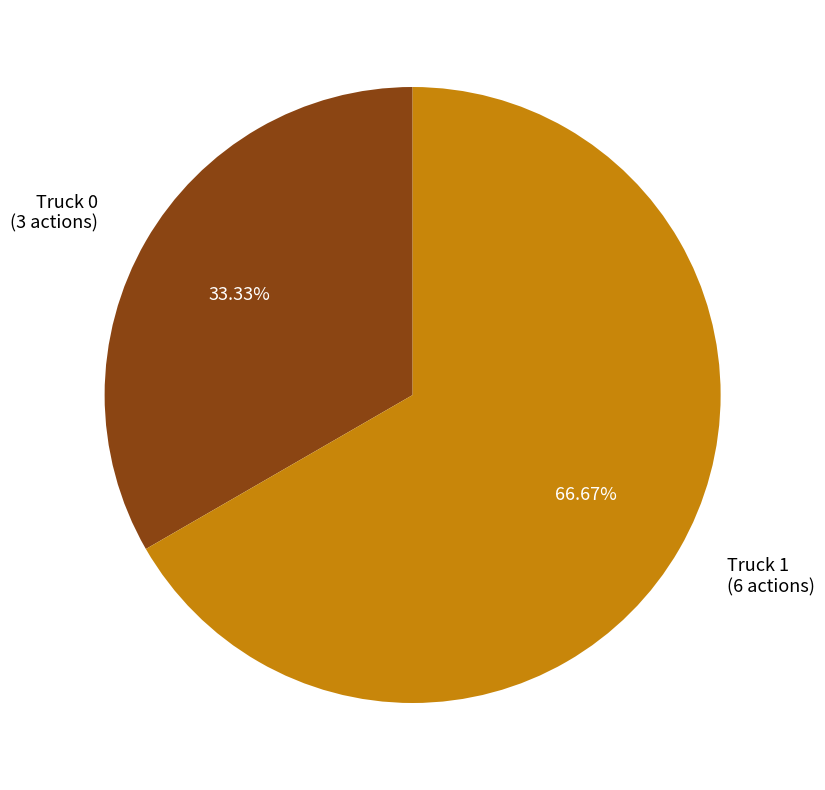

What percentage is NOT represented by Truck 0?

66.7%